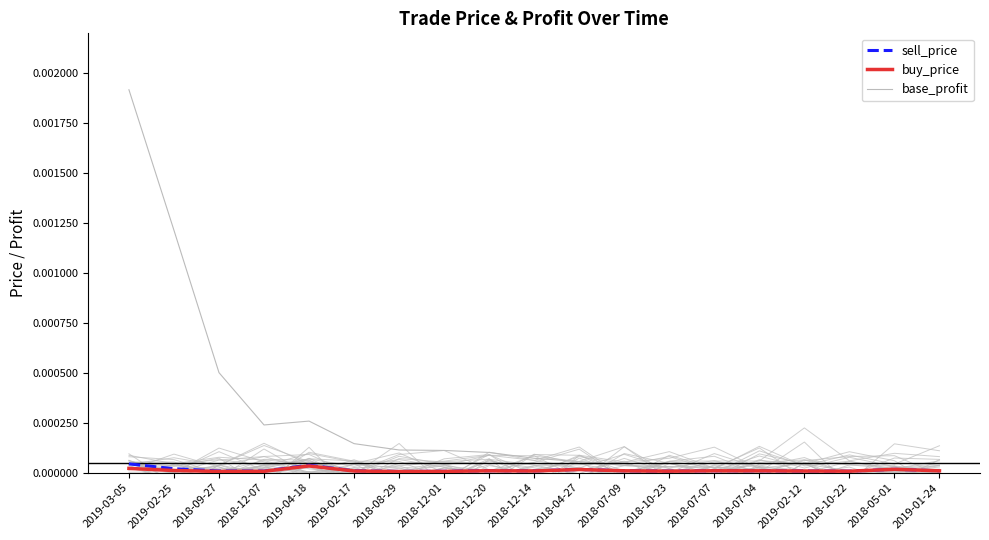

Which has a higher value, 2018-12-07 or 2019-04-18?

2019-04-18